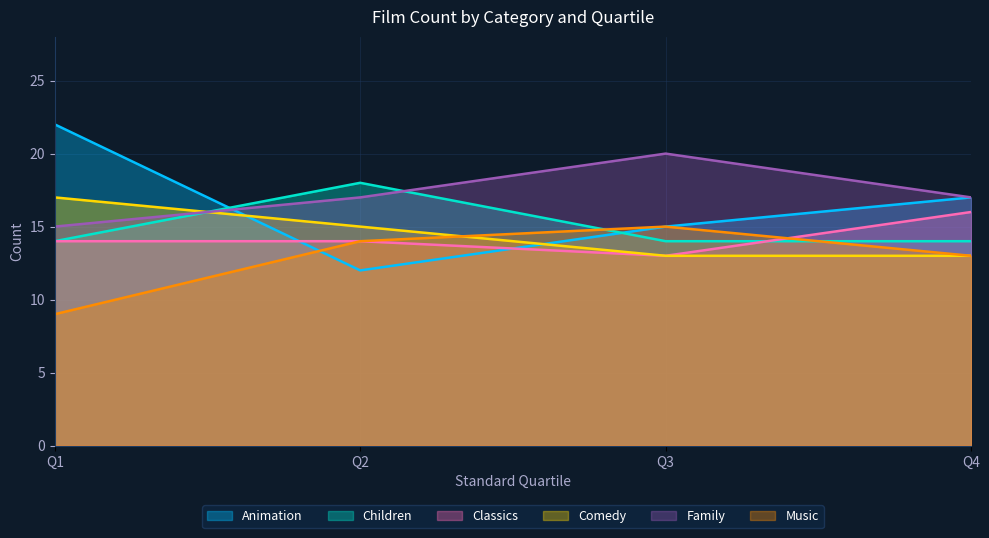

Which series has the widest spread of values?

Animation